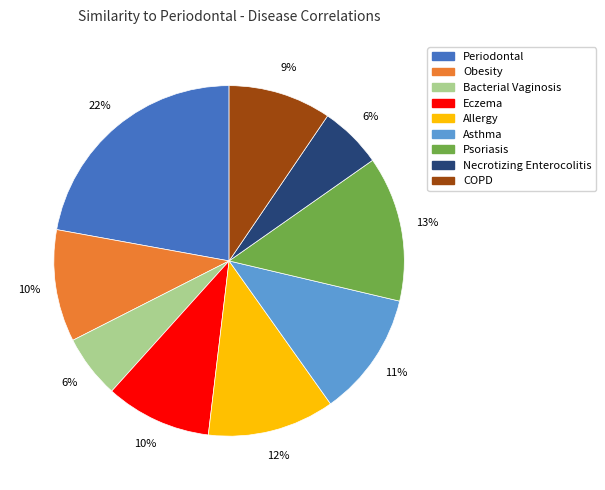

Count the number of slices in the pie.

9